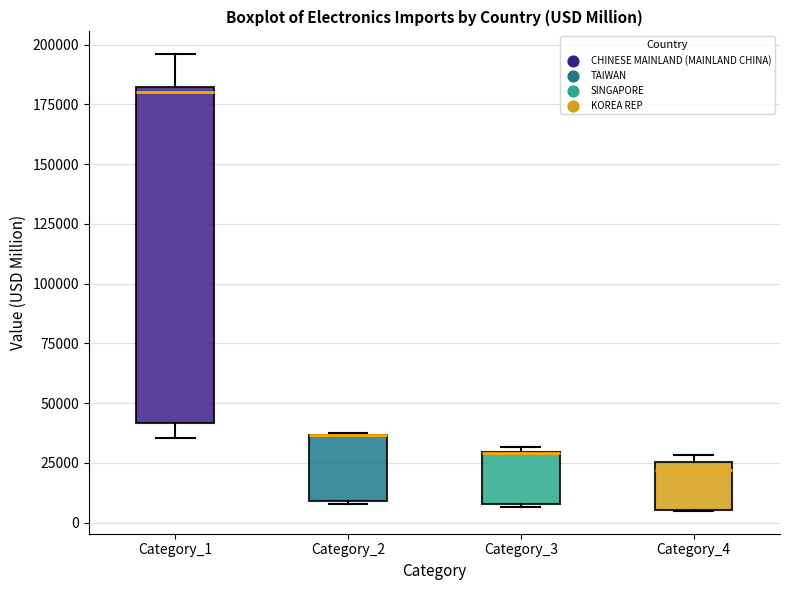

Which box is the tallest, from its lower edge to its upper edge?

Category_1